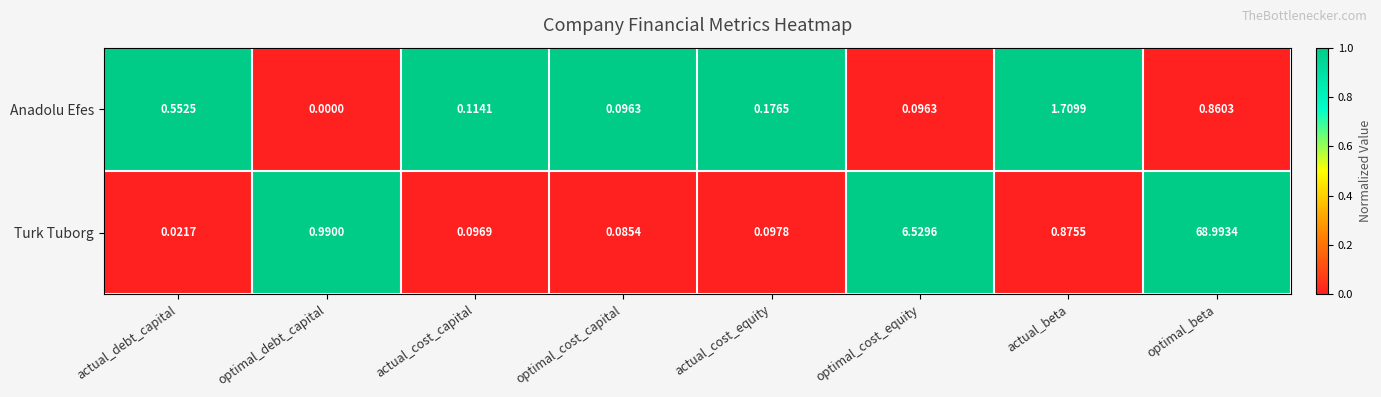

At optimal_cost_capital, list the series in order from smallest to largest.

Turk Tuborg, Anadolu Efes